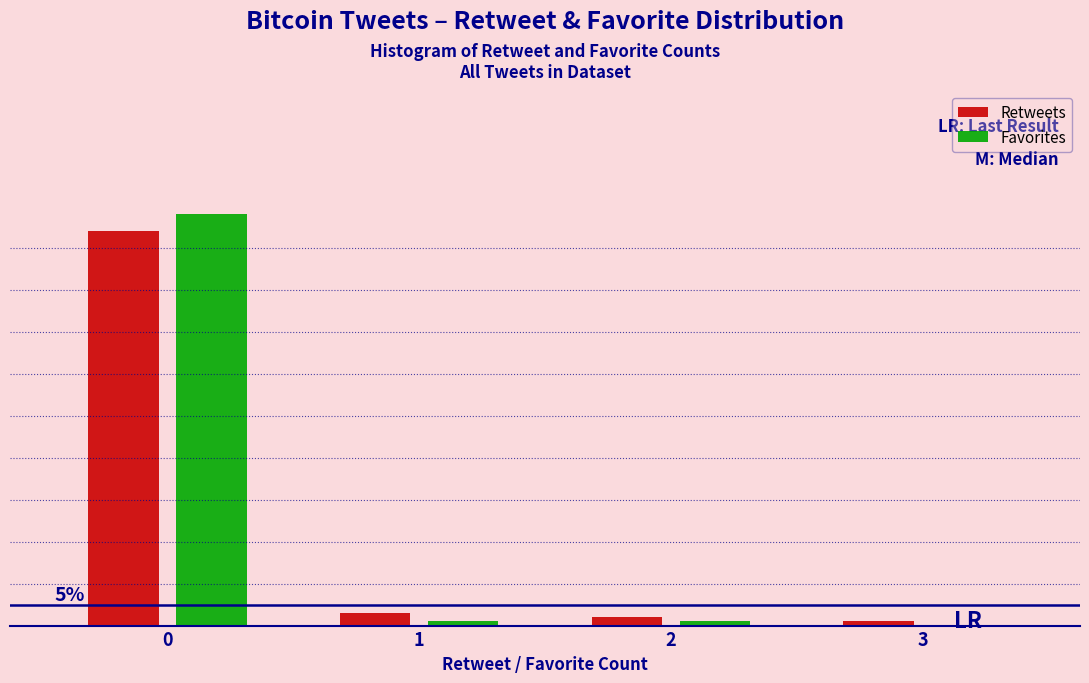

What are all the series names shown in the legend?

Retweets, Favorites